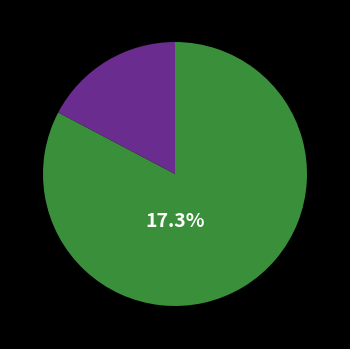

Combined, what portion of the pie is 644260 and 186122?

33.5%